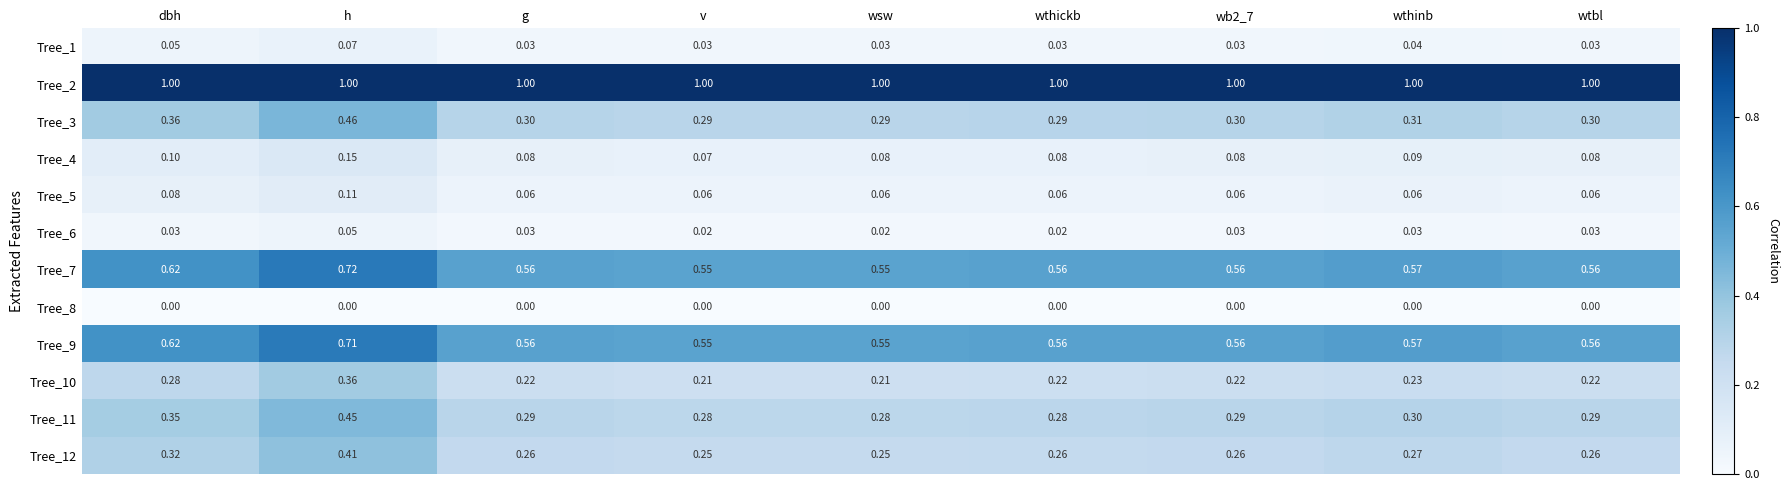

Which category has the highest value in the Tree_6 series?

h